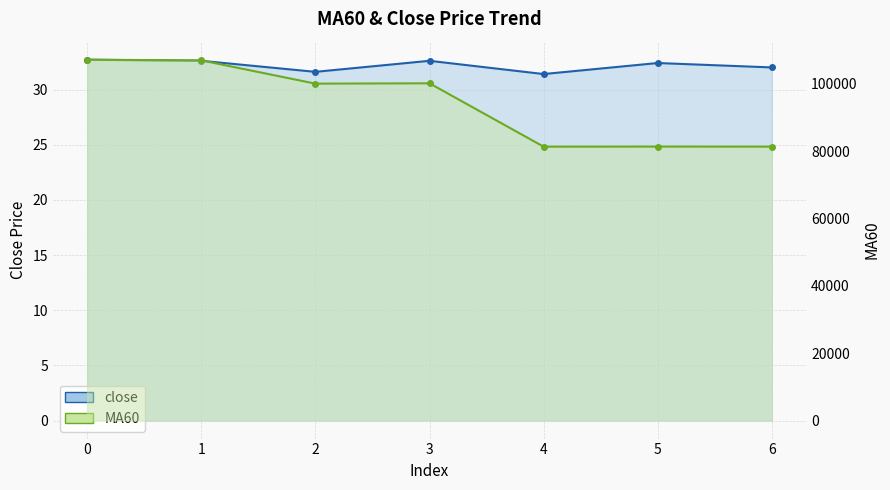

Which series changed the most between 1 and 6?

MA60